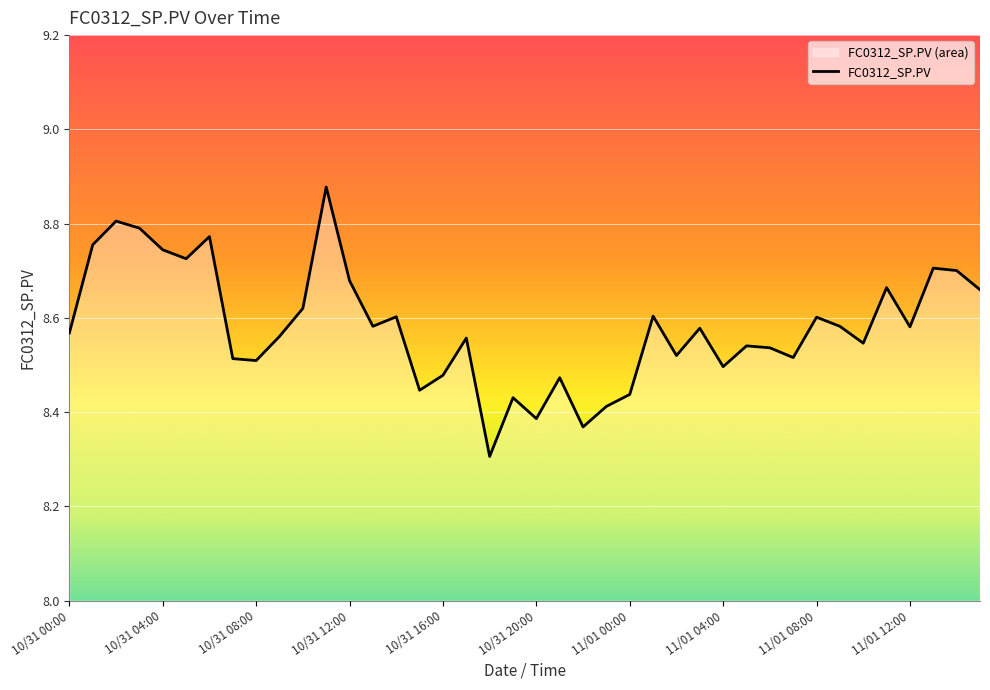

What is the smallest value displayed?

8.3